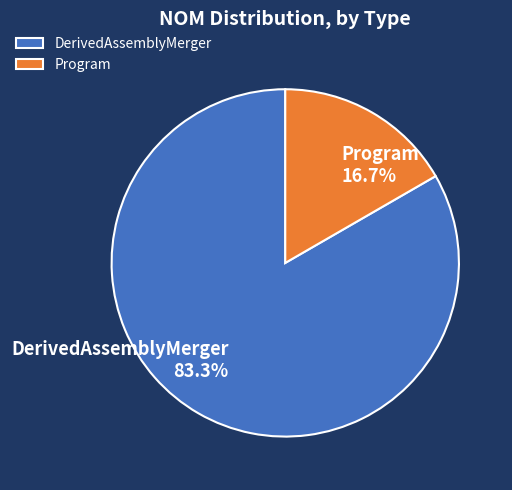

Does any single category account for the majority?

Yes